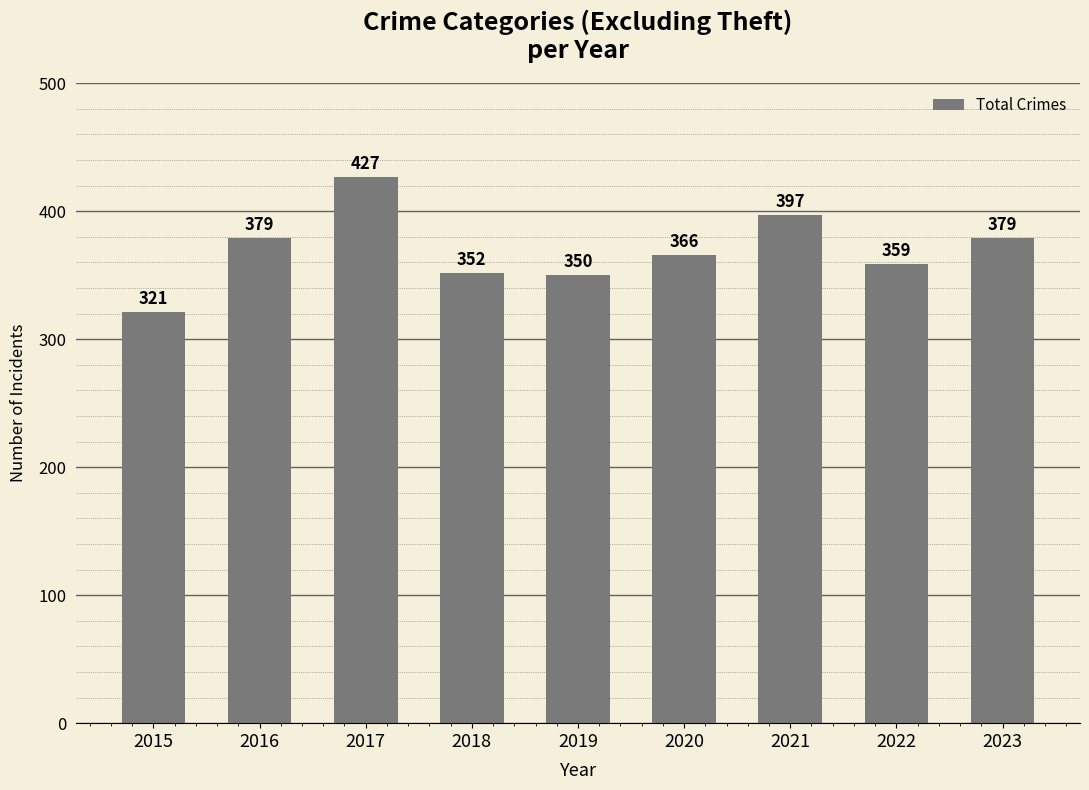

Is it true that the value at 2017 is 427?

True